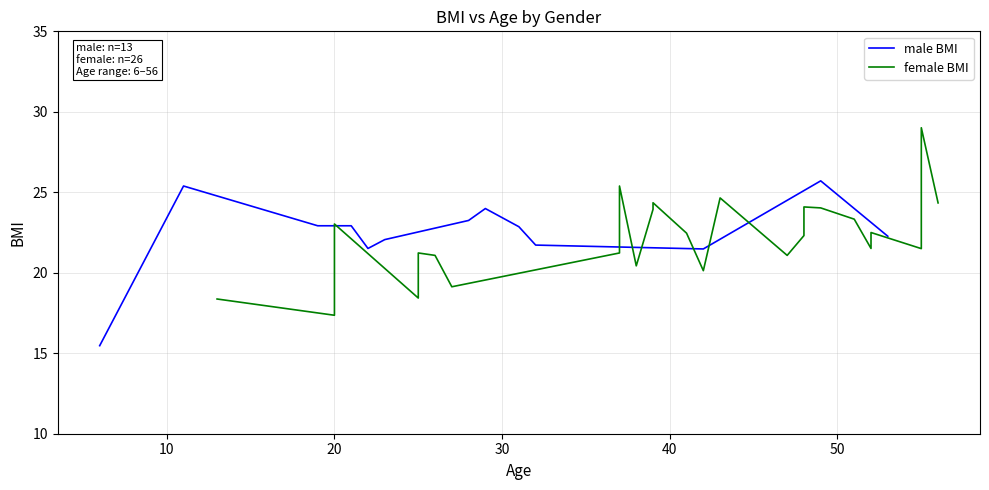

Between 22 and 42, which is larger?

42